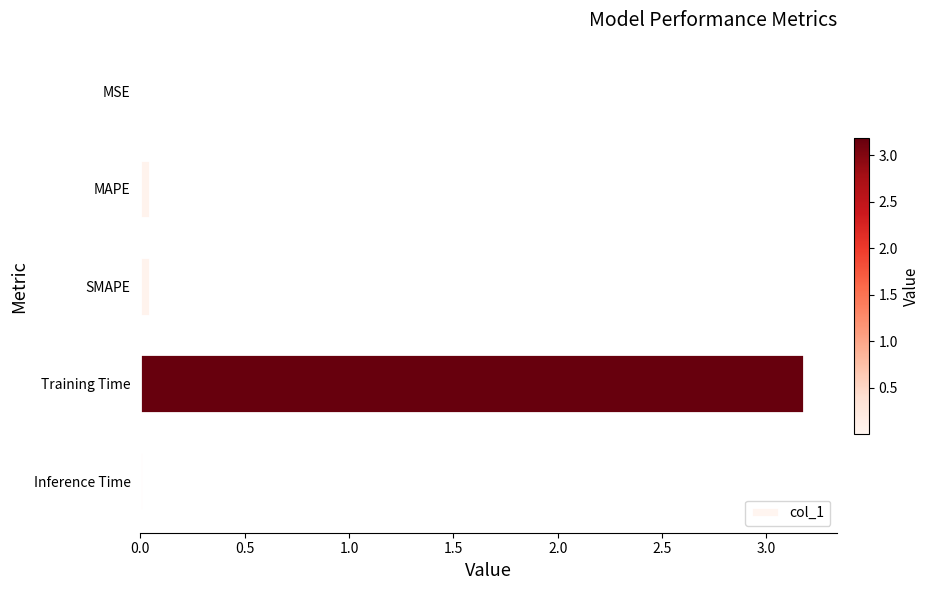

Are the bars grouped side by side (vs. stacked)?

No